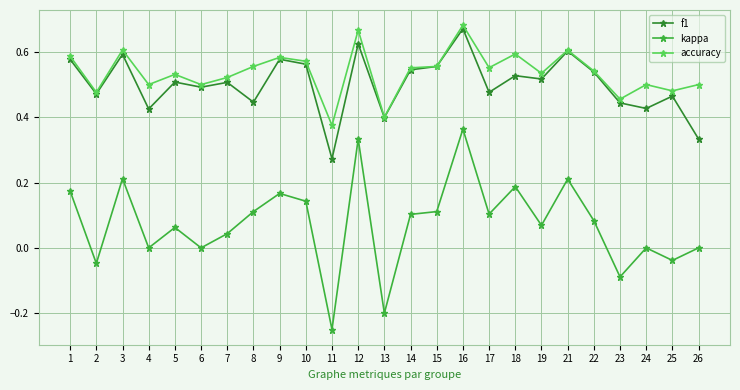

At which label is f1 closest to 0?

11